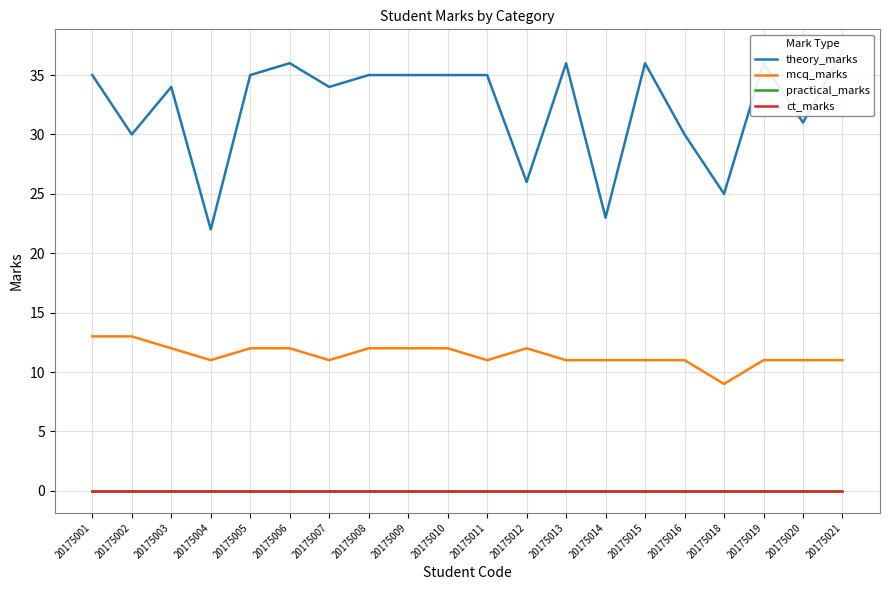

Reading left to right, extract all data points from this chart.

theory_marks: 35	30	34	22	35	36	34	35	35	35	35	26	36	23	36	30	25	36	31	37
mcq_marks: 13	13	12	11	12	12	11	12	12	12	11	12	11	11	11	11	9	11	11	11
practical_marks: 0	0	0	0	0	0	0	0	0	0	0	0	0	0	0	0	0	0	0	0
ct_marks: 0	0	0	0	0	0	0	0	0	0	0	0	0	0	0	0	0	0	0	0